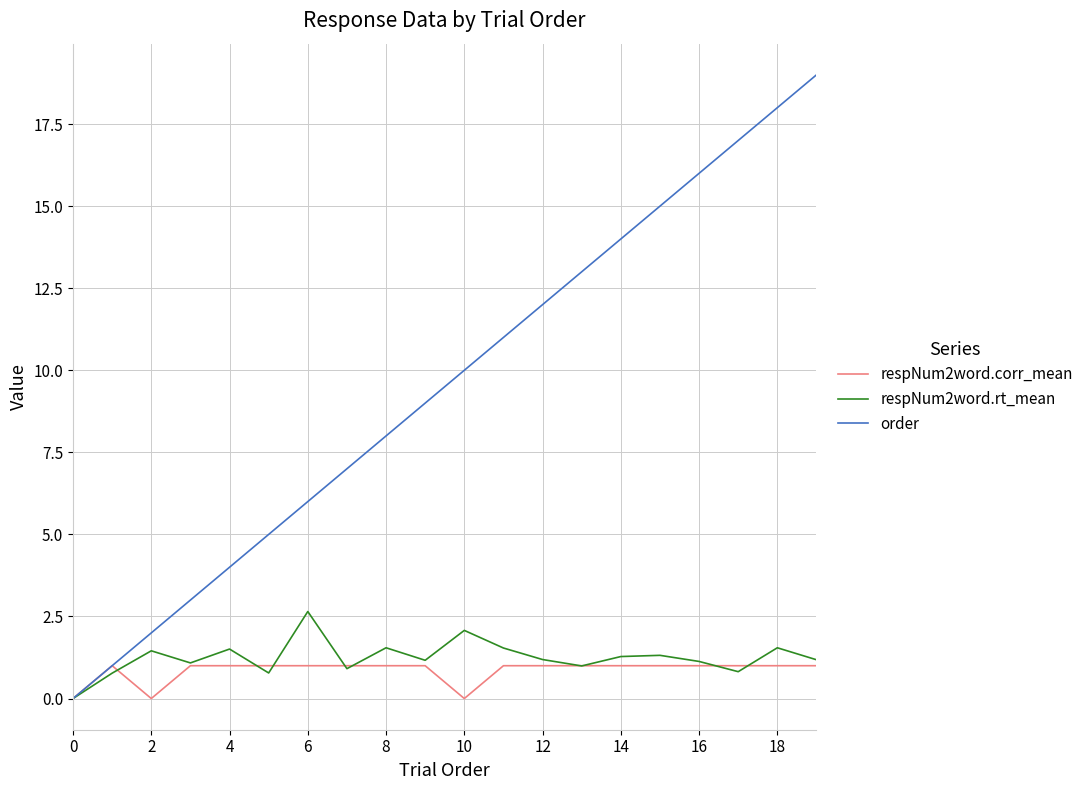

What is the difference between the second highest and second lowest values in the respNum2word.corr_mean series?

1.0